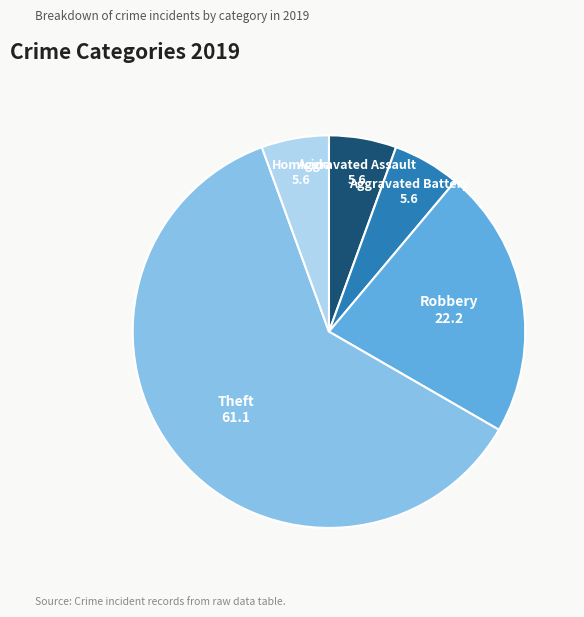

How many segments does this pie chart have?

5